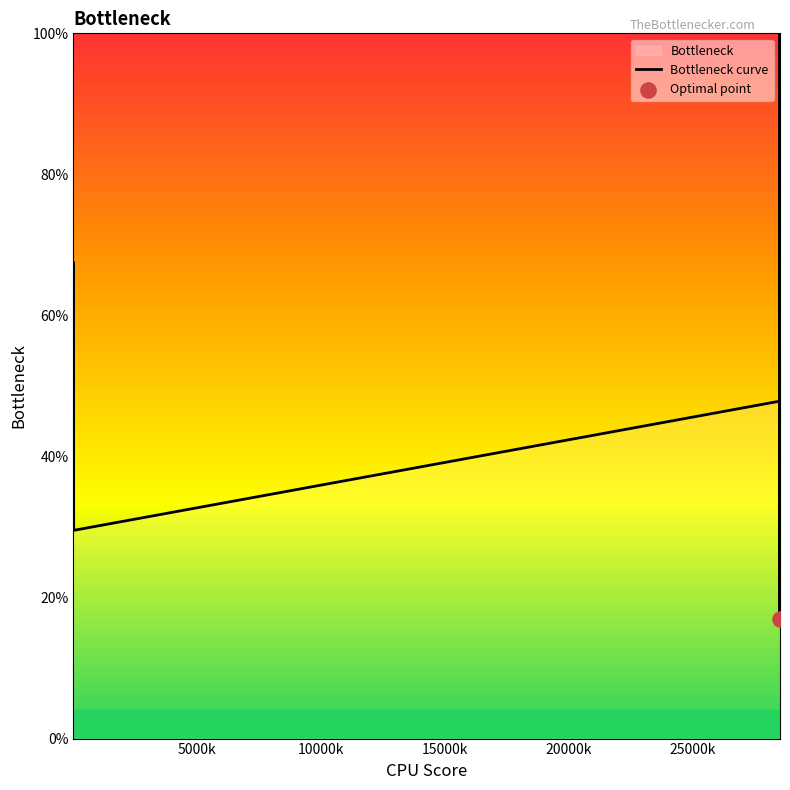

What is the difference between the maximum and minimum values?

83.0